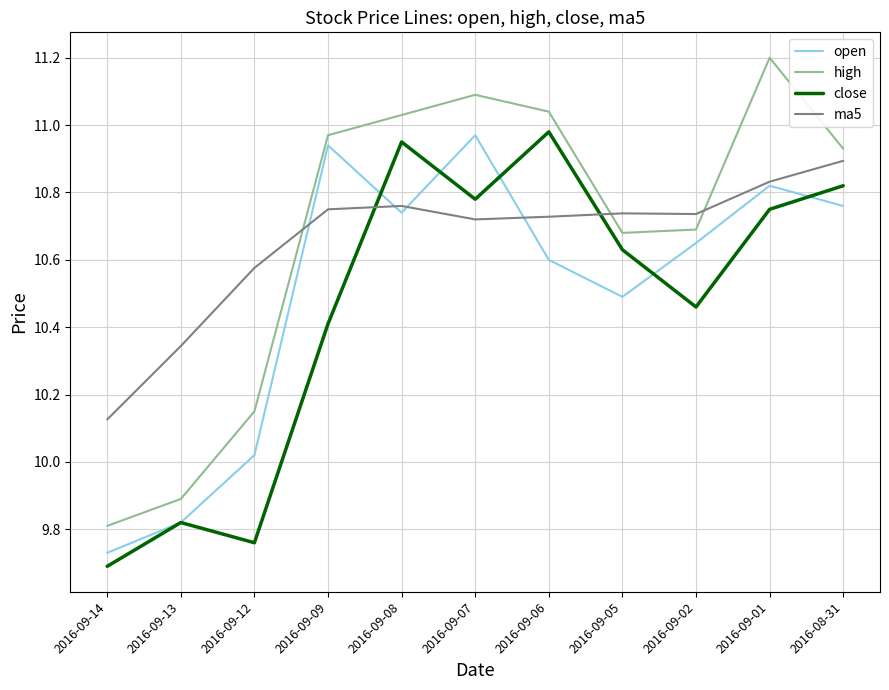

The close series shows 5.2 at 2016-08-31. True or false?

False